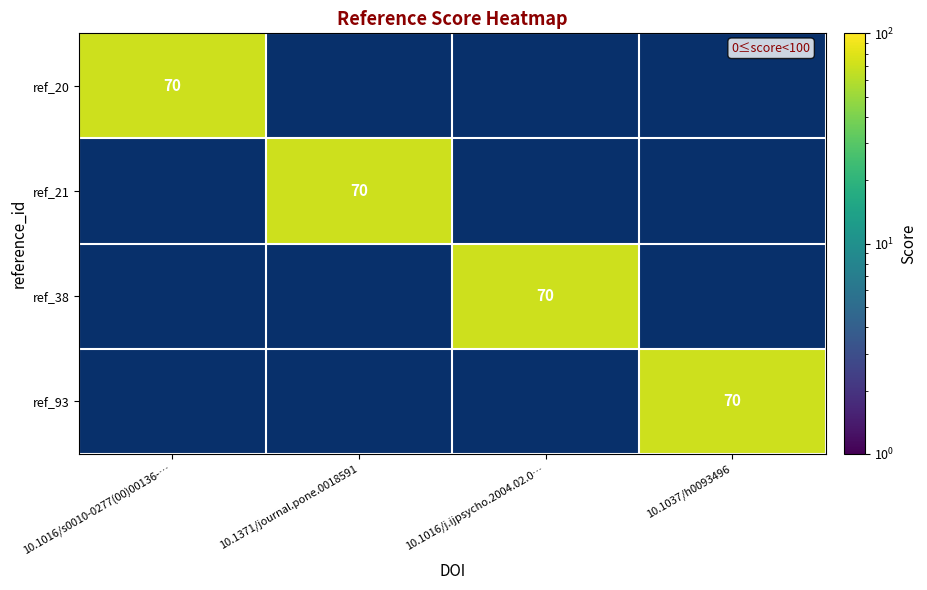

The ref_21 series shows -30 at 10.1037/h0093496. True or false?

False